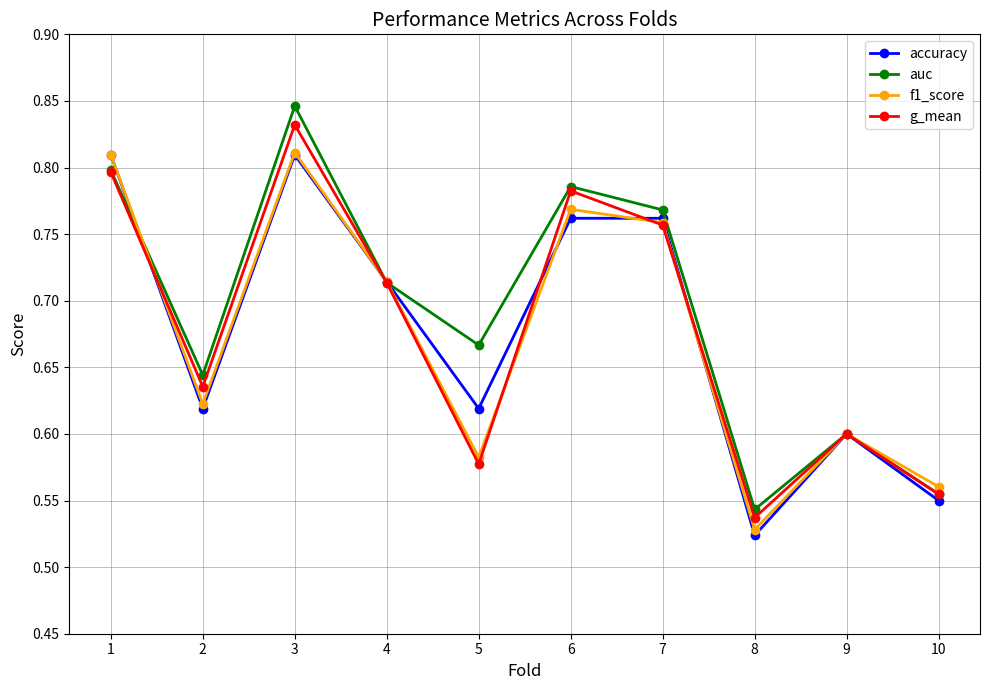

Which label corresponds to the largest value in the chart?

3